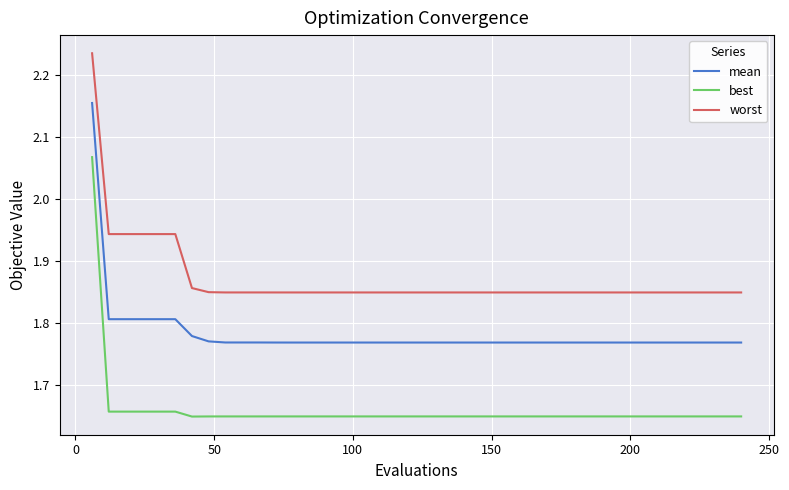

True or false: best and mean intersect in this chart.

False